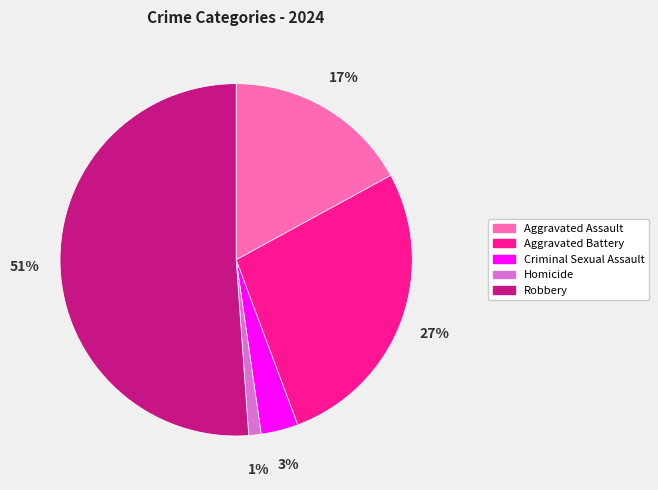

To the nearest percent, what is the difference between the Robbery and Criminal Sexual Assault slice percentages?

48%